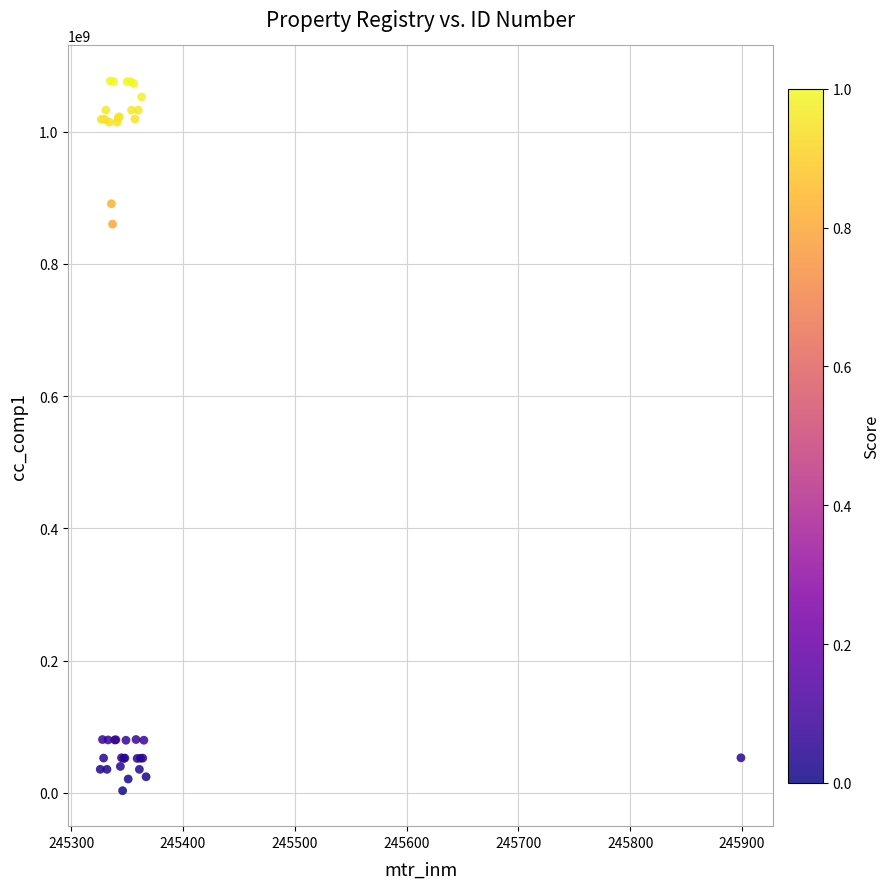

What Y value in the scatter plot is closest to 539889802?

860034313